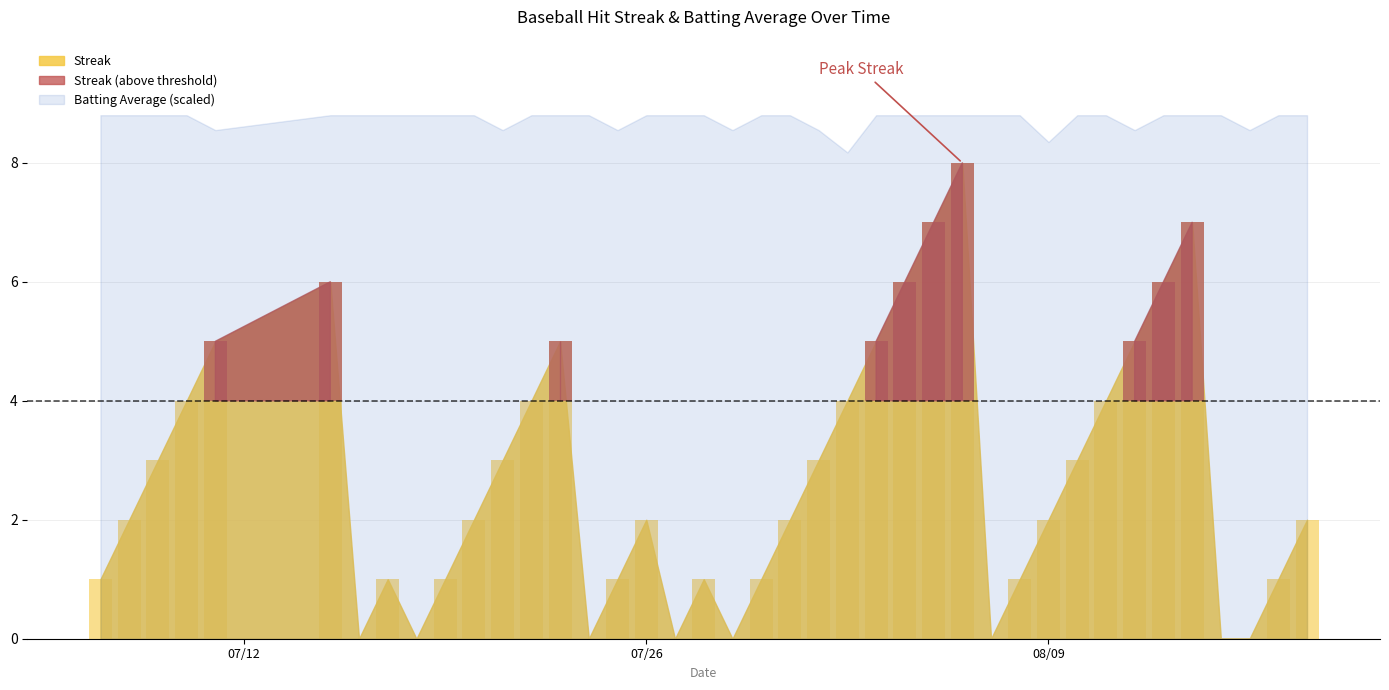

What is the change in value from 2010-08-02 to 2010-08-08?

-3